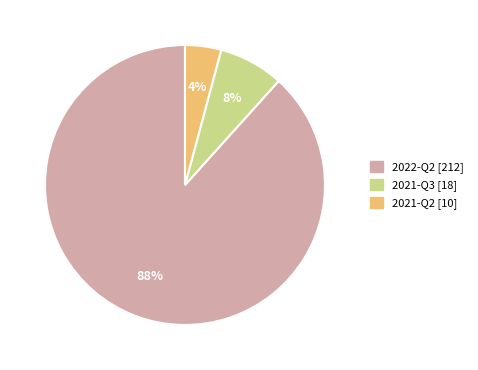

True or false: 2021-Q3 accounts for 18% of the total.

False